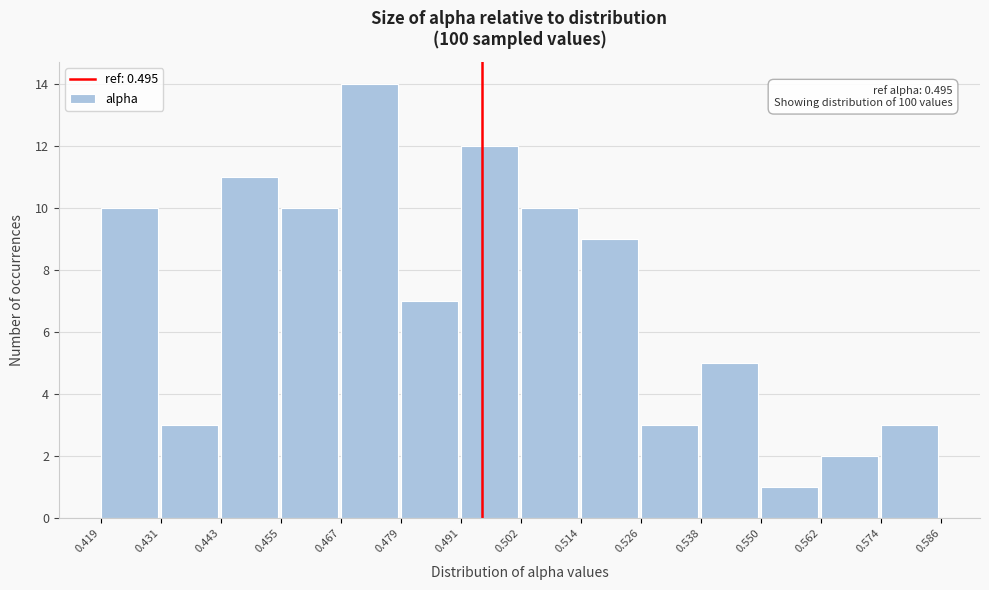

Which range on the x-axis has the tallest bar?

0.467 to 0.479